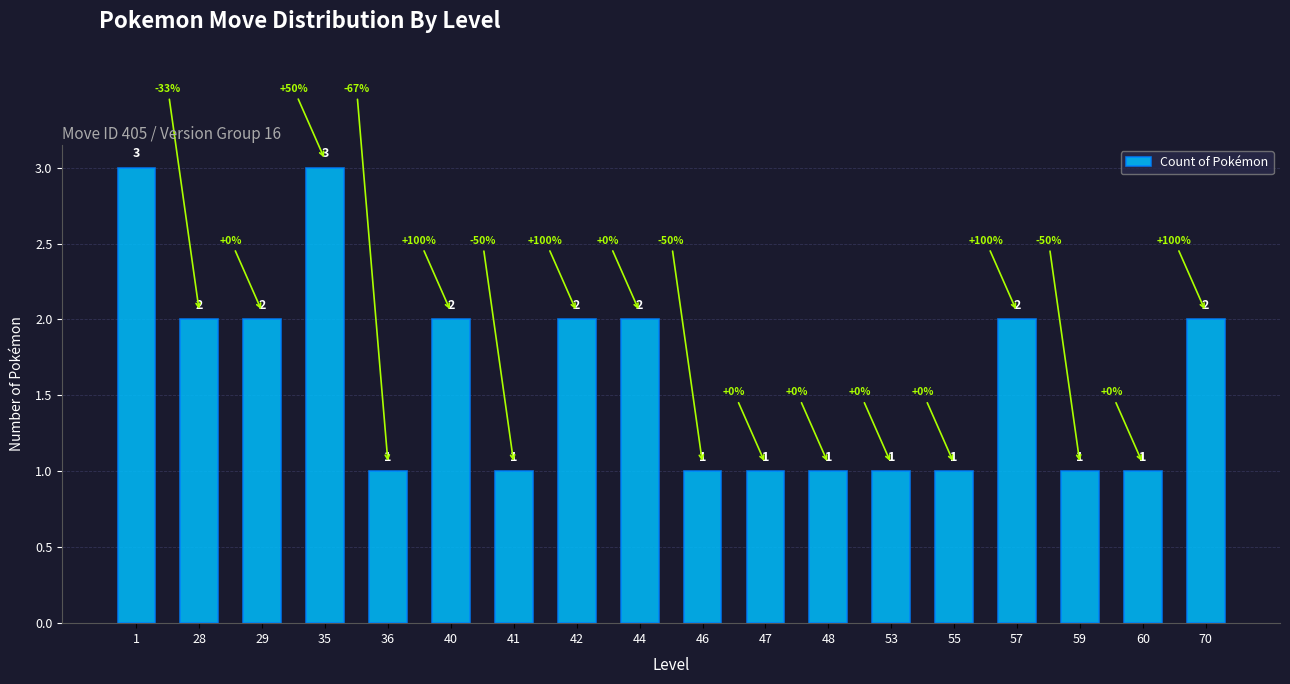

How many values are between 1 and 2?

16